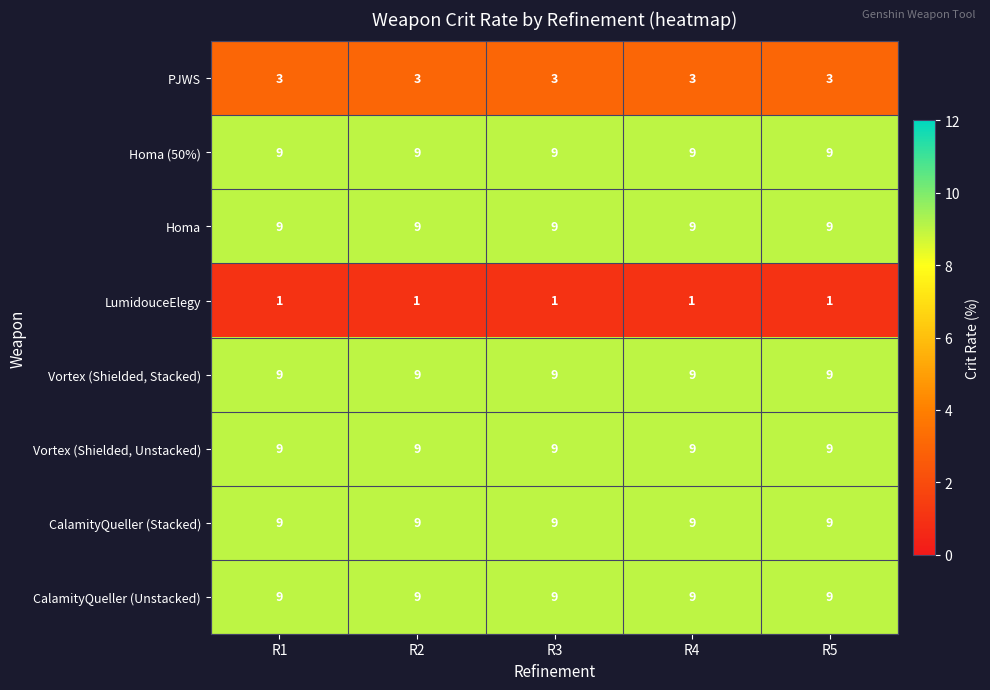

Read the Homa value at R2.

9